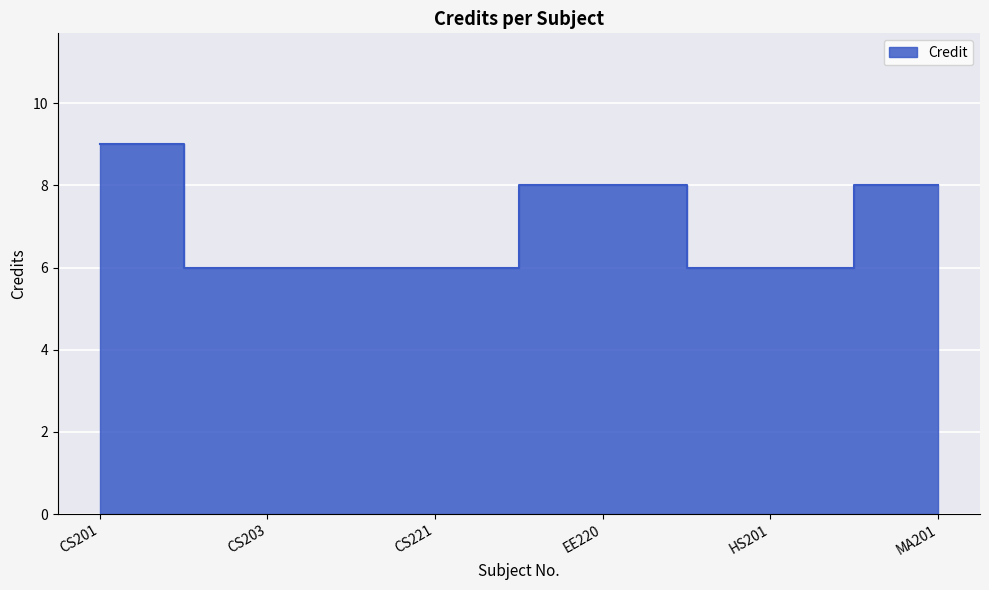

How many interior local valleys (lower than both neighbors) does the data have?

1